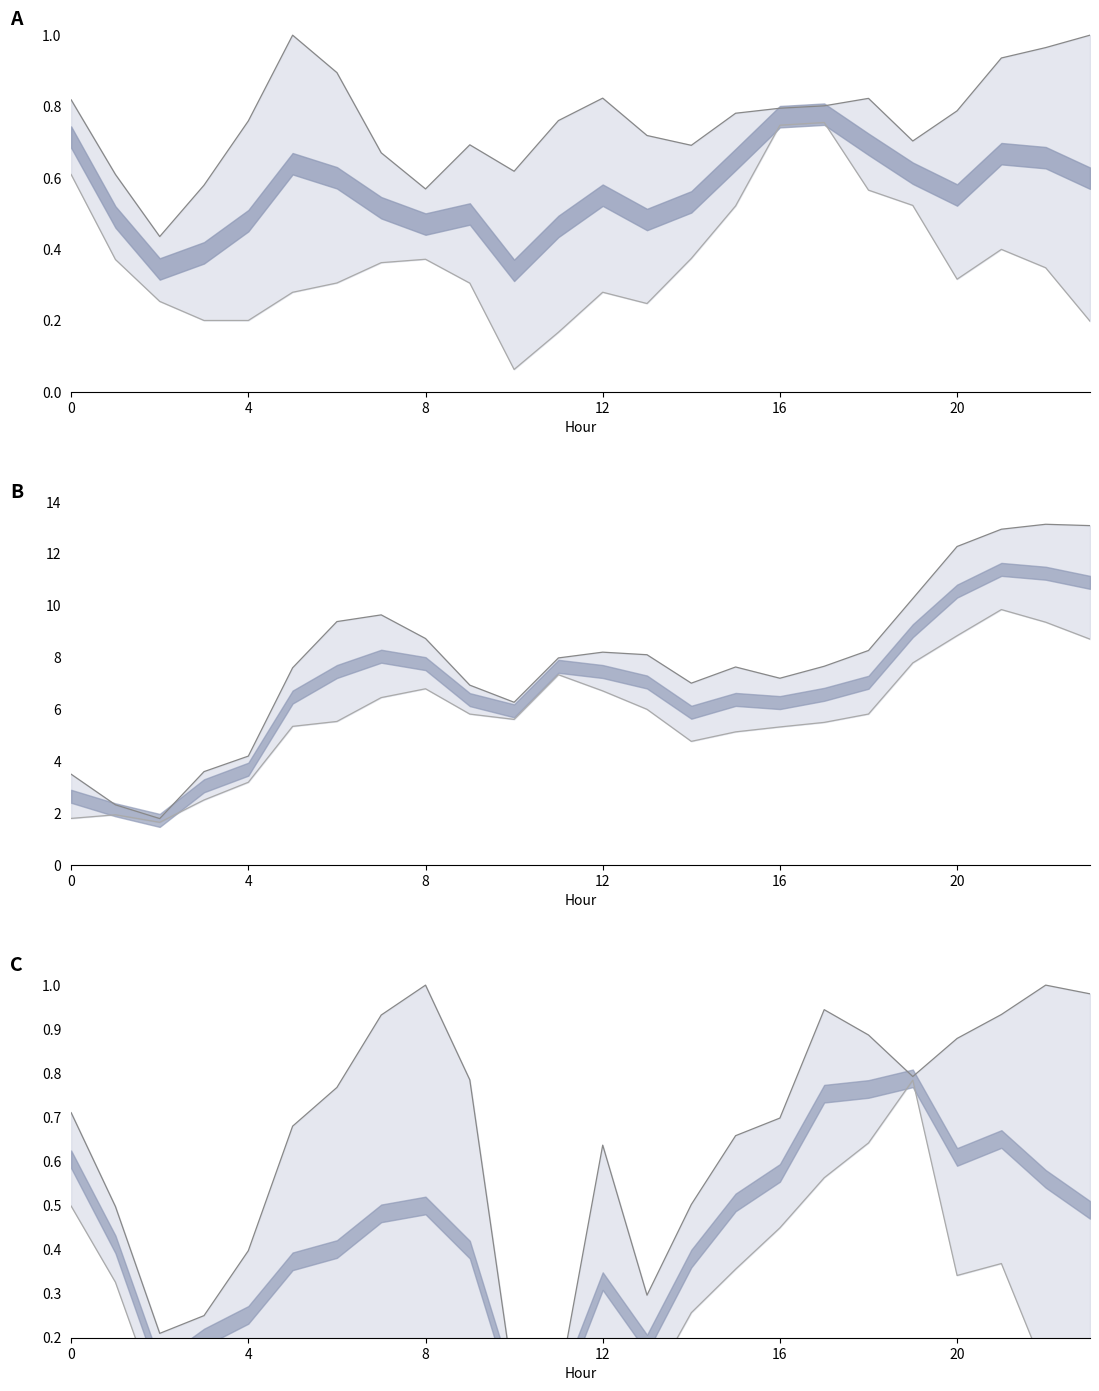

How many lines are shown in the chart?

6